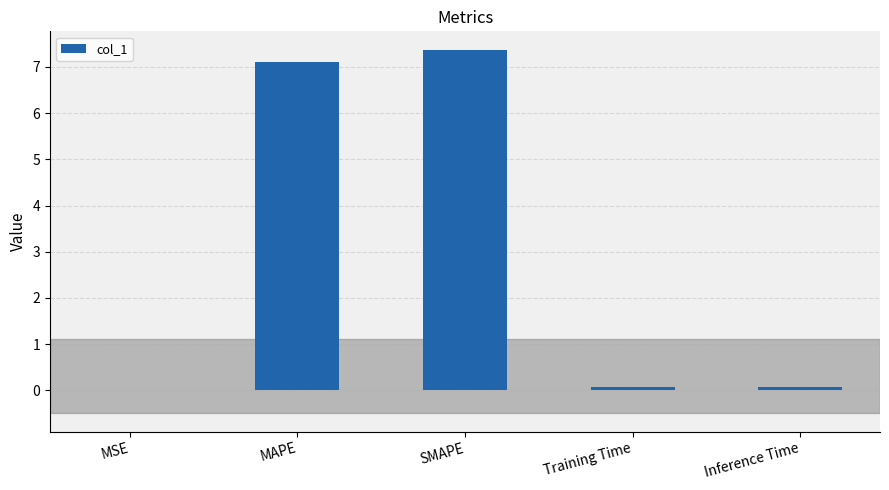

What value does the data have at SMAPE?

7.4